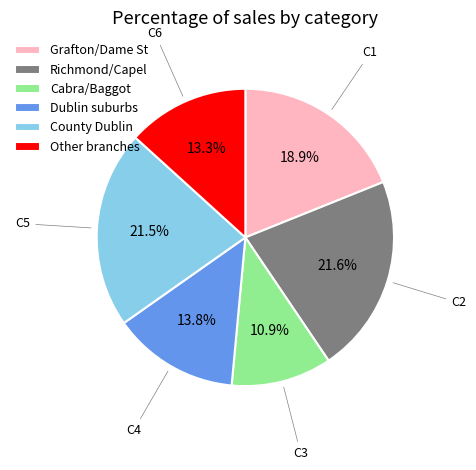

How many slices are in this pie chart?

6